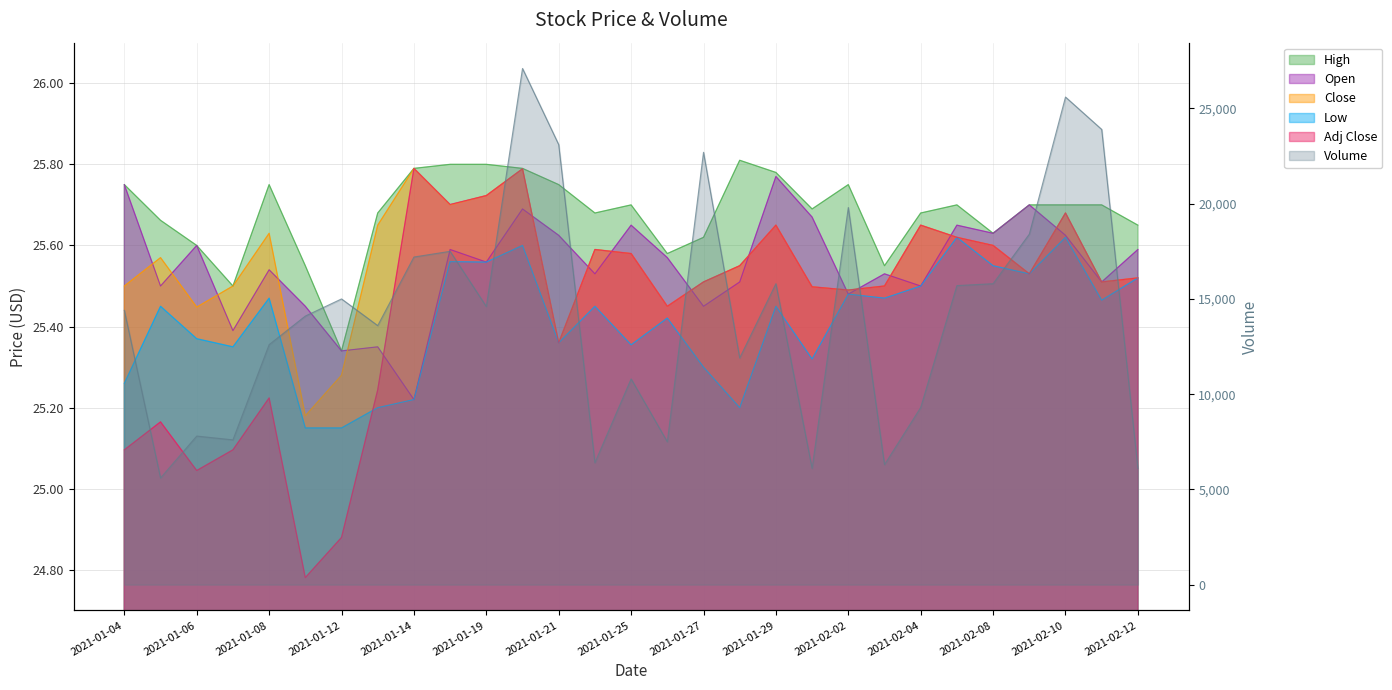

How many distinct data groups are displayed?

6